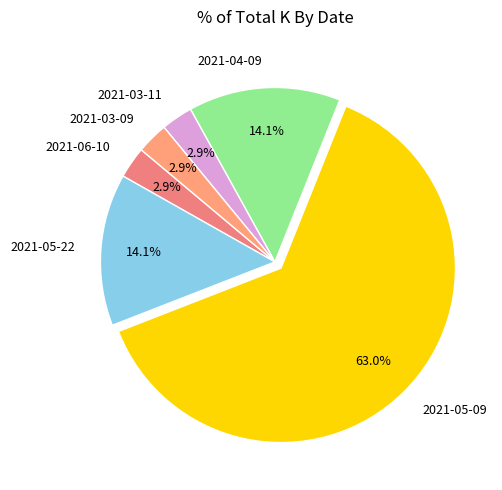

To the nearest percent, what is the difference between the 2021-03-11 and 2021-05-22 slice percentages?

11%